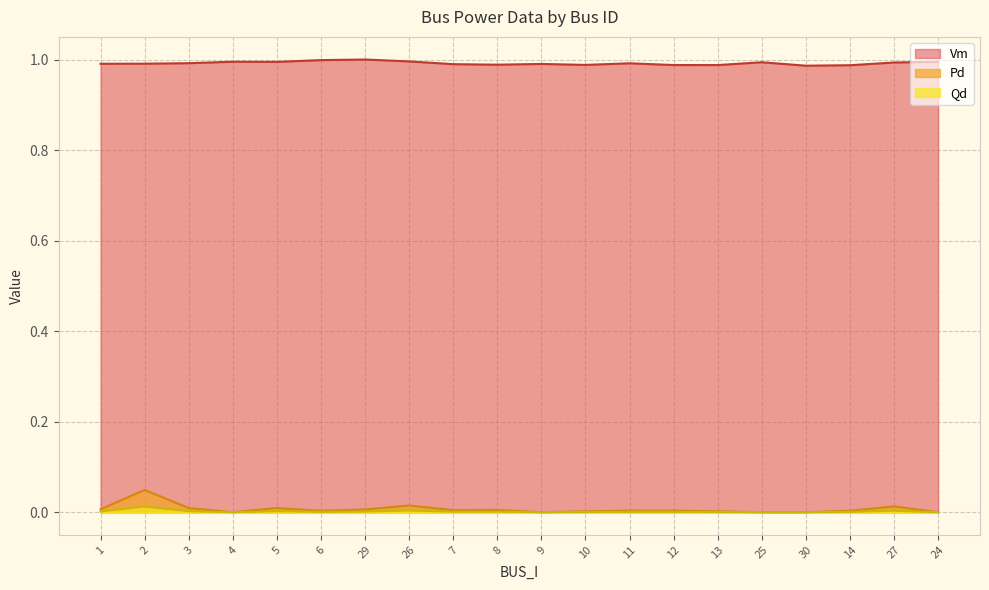

At how many categories does at least one series exceed 0?

20